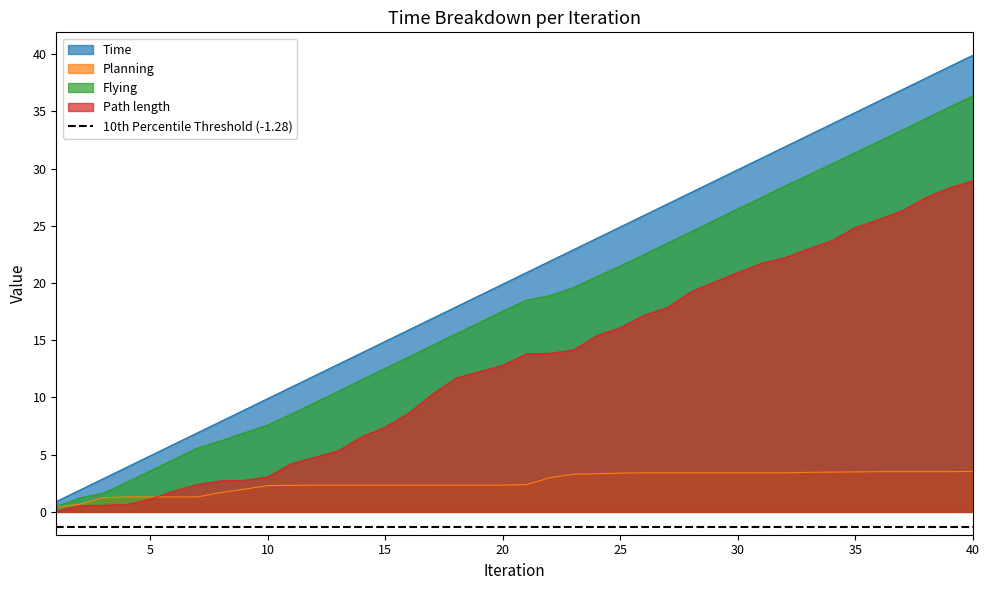

Which has a higher value, 39 or 25?

39